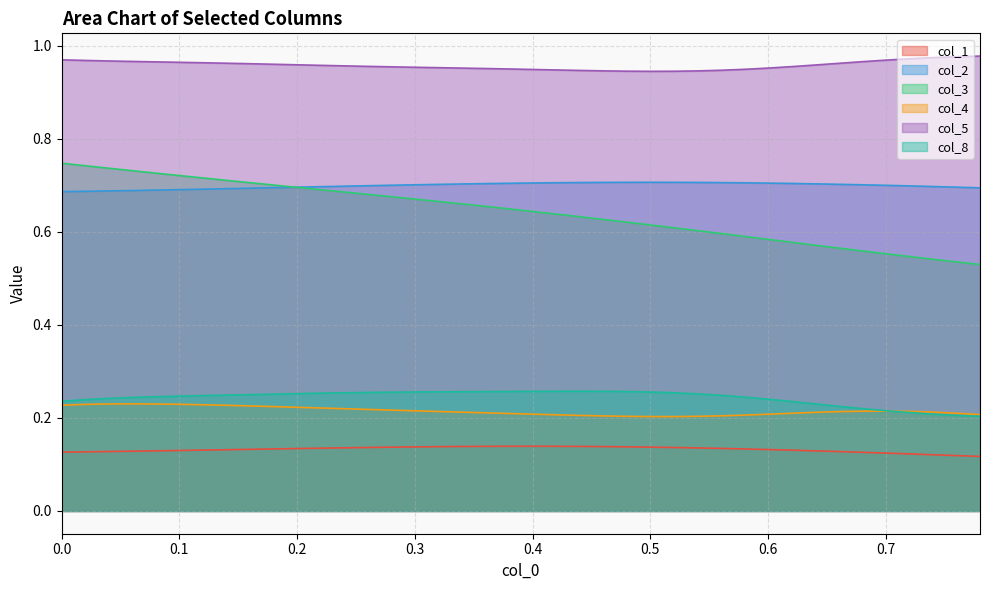

Which series has the largest total across all categories?

col_5